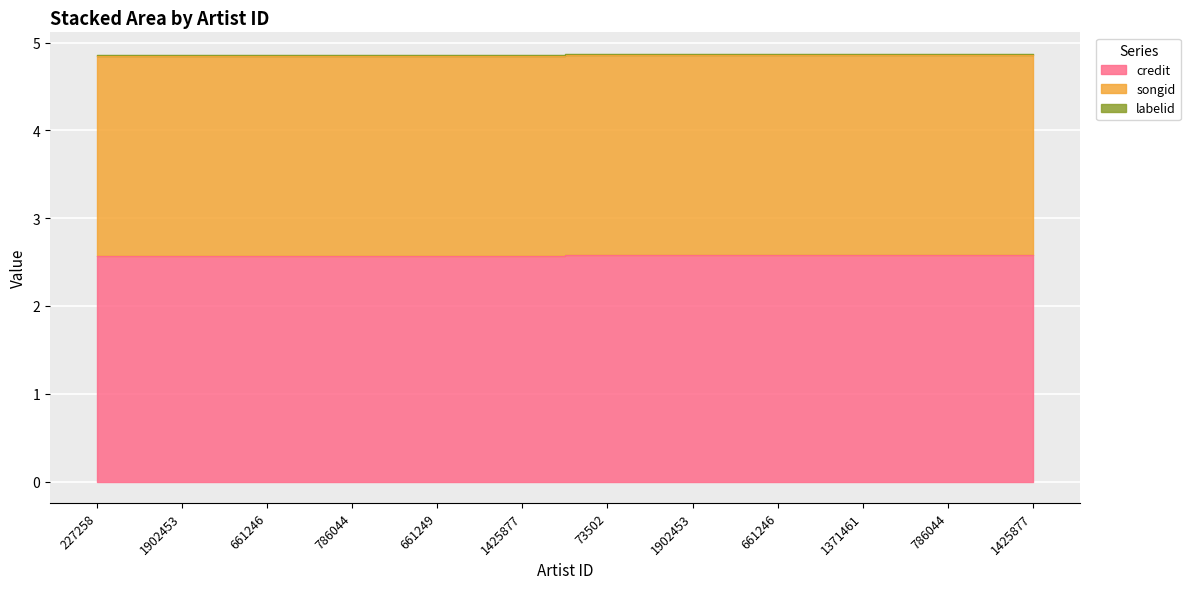

What is the label of the 7th point from the left?

73502